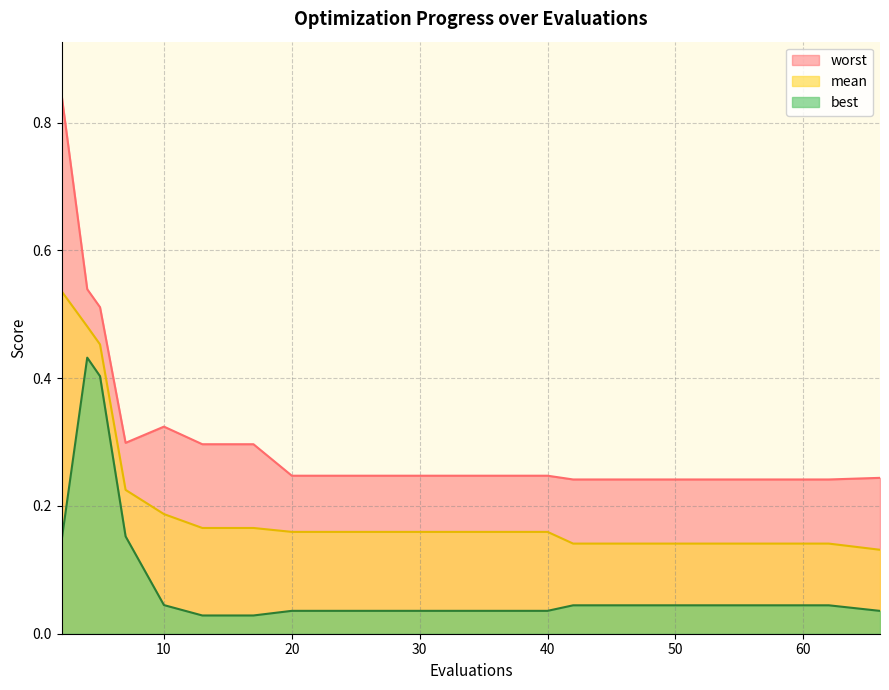

Which has a higher value, 36 or 66?

36